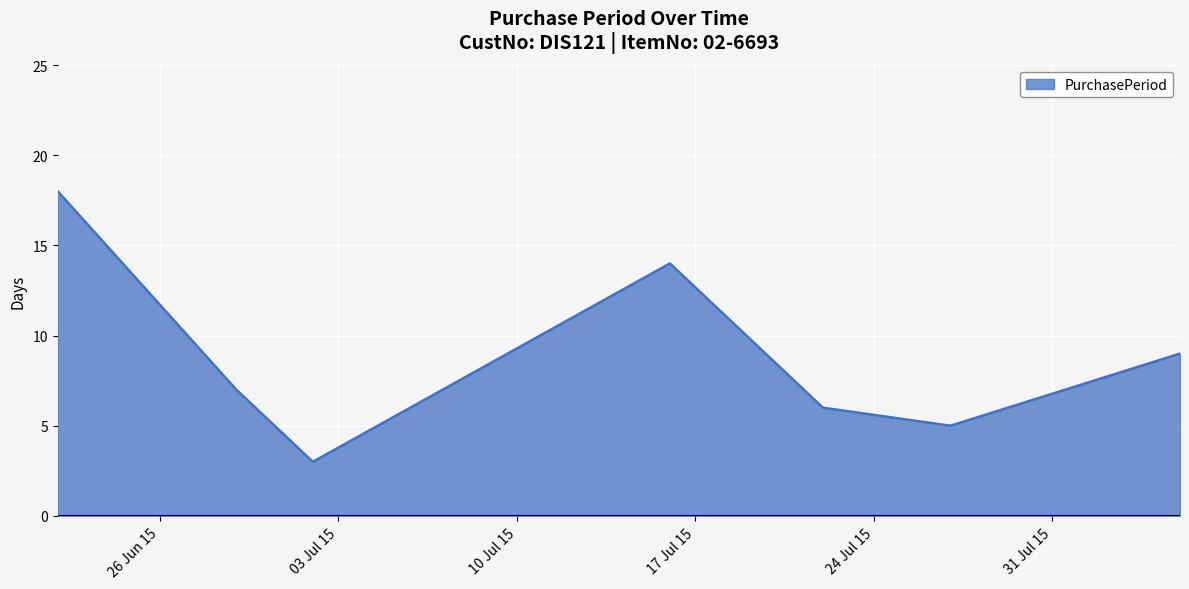

What is the minimum value shown in the chart?

3